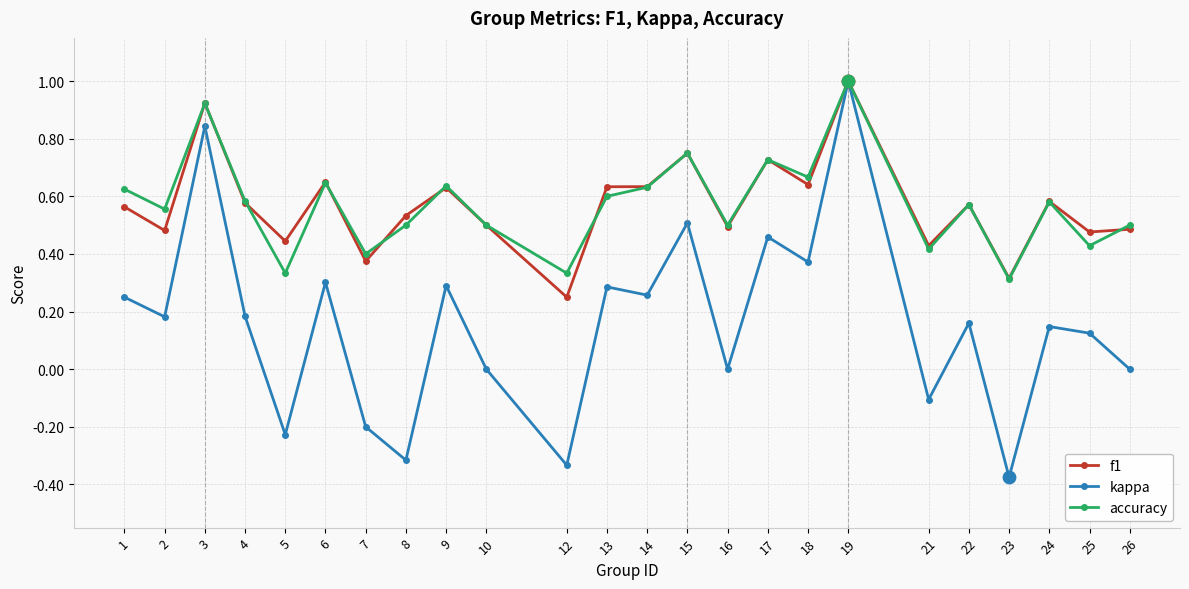

Which series has the widest spread of values?

kappa